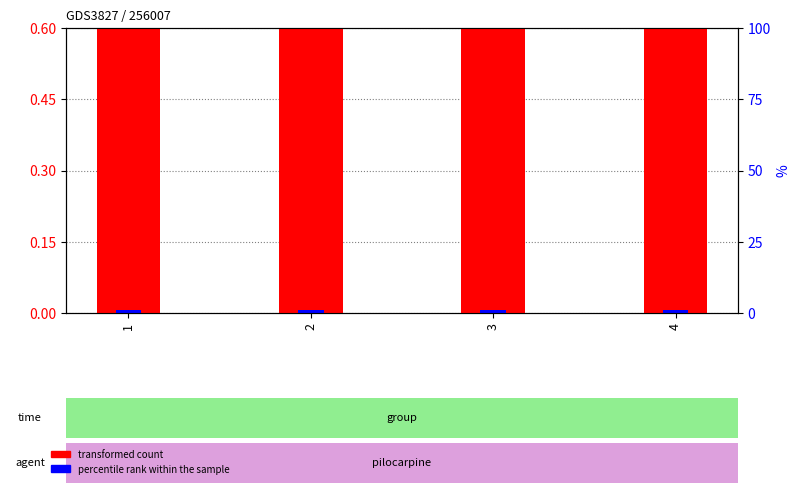

At which label does transformed count reach its minimum?

1